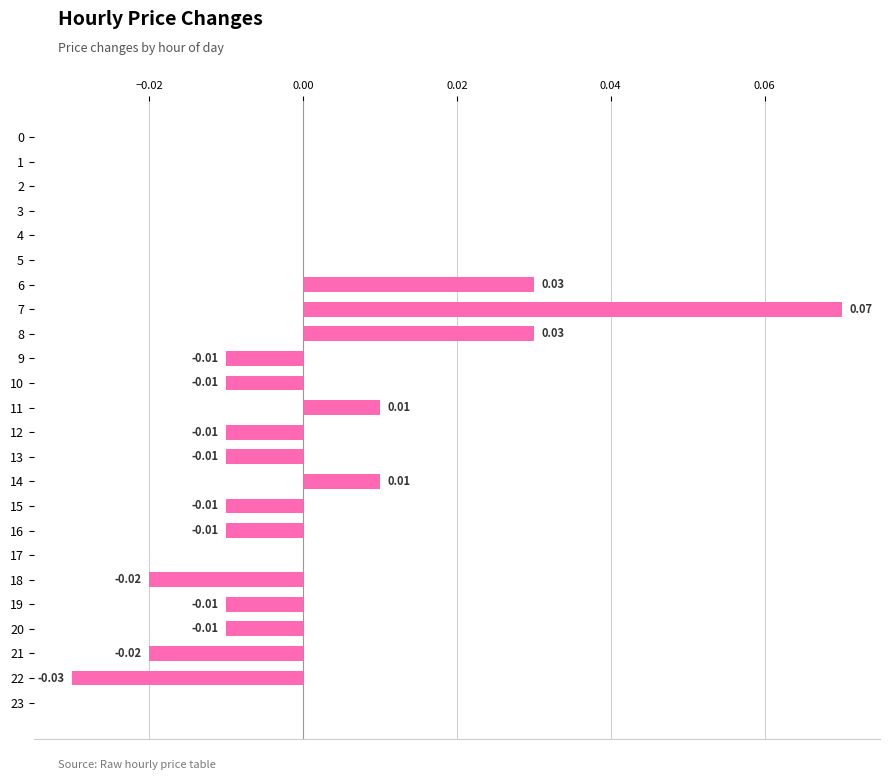

Between 22 and 20, which is larger?

20